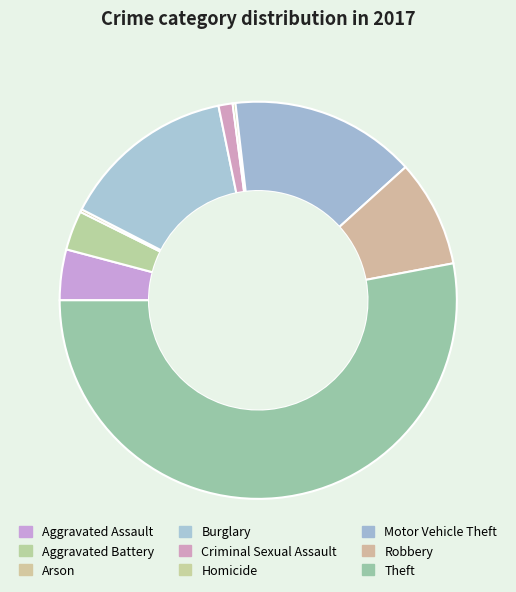

Is the sum of Arson and Homicide greater than half?

No